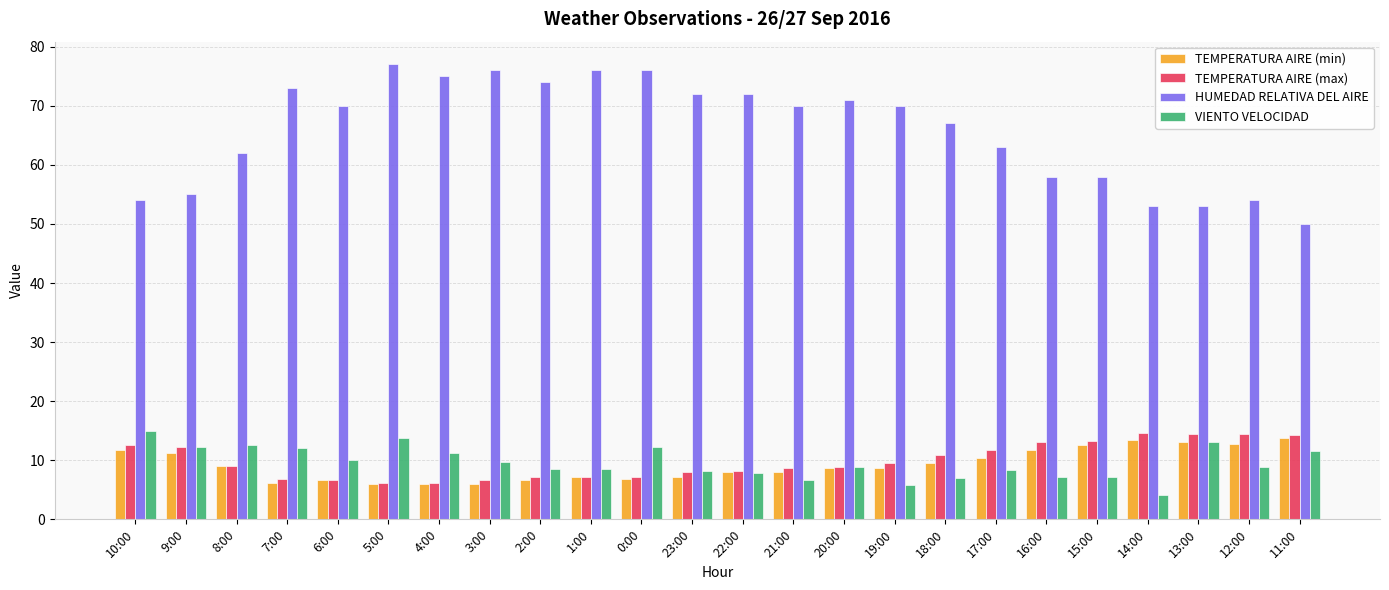

What is the smallest value displayed?

4.2